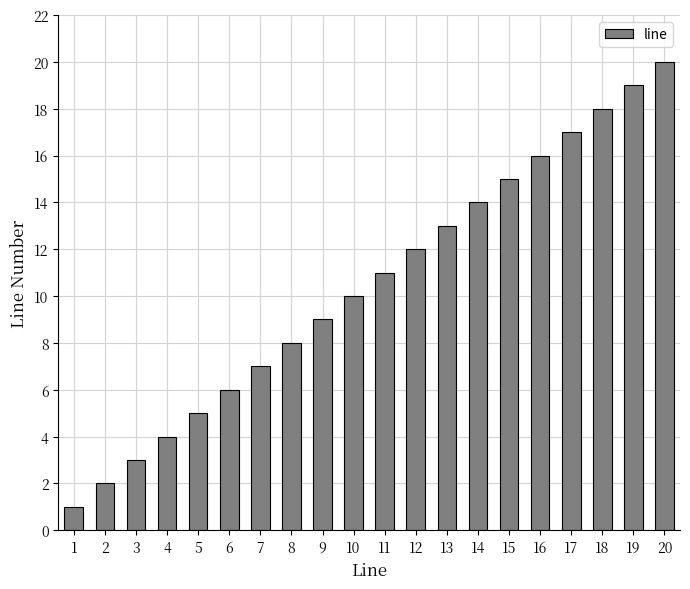

What is the greatest value displayed?

20